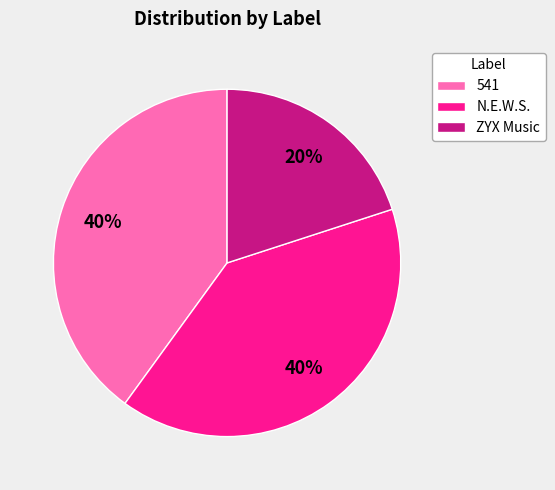

True or false: ZYX Music accounts for 34% of the total.

False